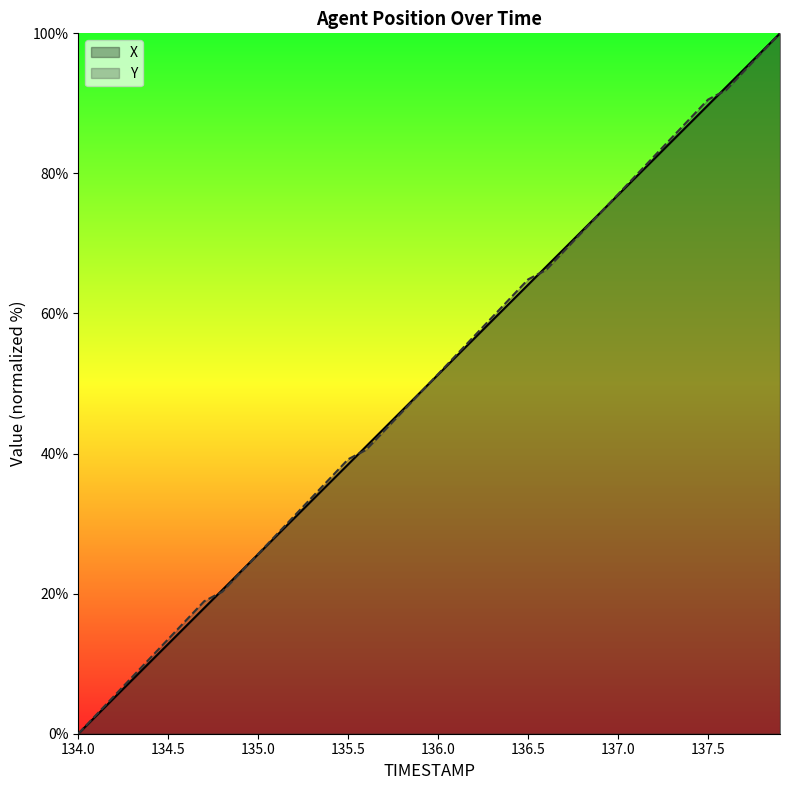

Reading right to left, transcribe all the data shown in this chart.

X: 100.0	97.4	94.9	92.3	89.7	87.2	84.6	82.1	79.5	76.9	74.4	71.8	69.2	66.7	64.1	61.5	59.0	56.4	53.8	51.3	48.7	46.2	43.6	41.0	38.5	35.9	33.3	30.8	28.2	25.6	23.1	20.5	17.9	15.4	12.8	10.3	7.7	5.1	2.6	0.0
Y: 100.0	97.3	94.6	91.9	90.5	87.8	85.1	82.4	79.7	77.0	74.3	71.6	68.9	66.2	64.9	62.2	59.5	56.8	54.1	51.4	48.6	45.9	43.2	40.5	39.2	36.5	33.8	31.1	28.4	25.7	23.0	20.3	18.9	16.2	13.5	10.8	8.1	5.4	2.7	0.0